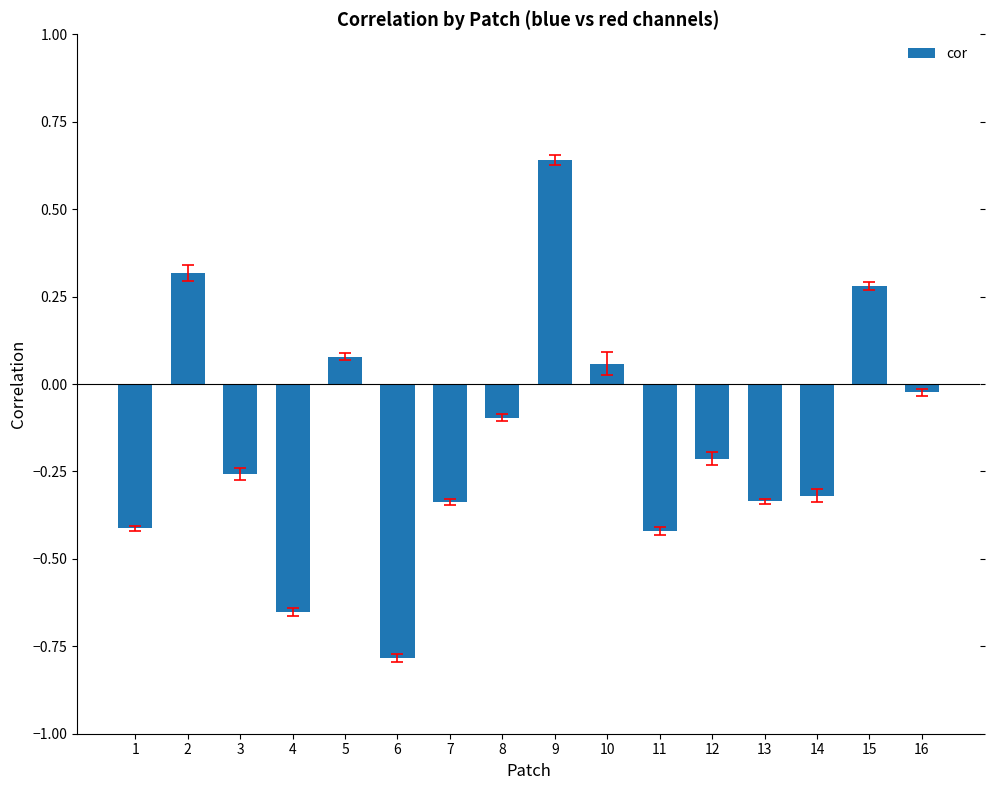

At which category does the chart reach its minimum across all series?

6